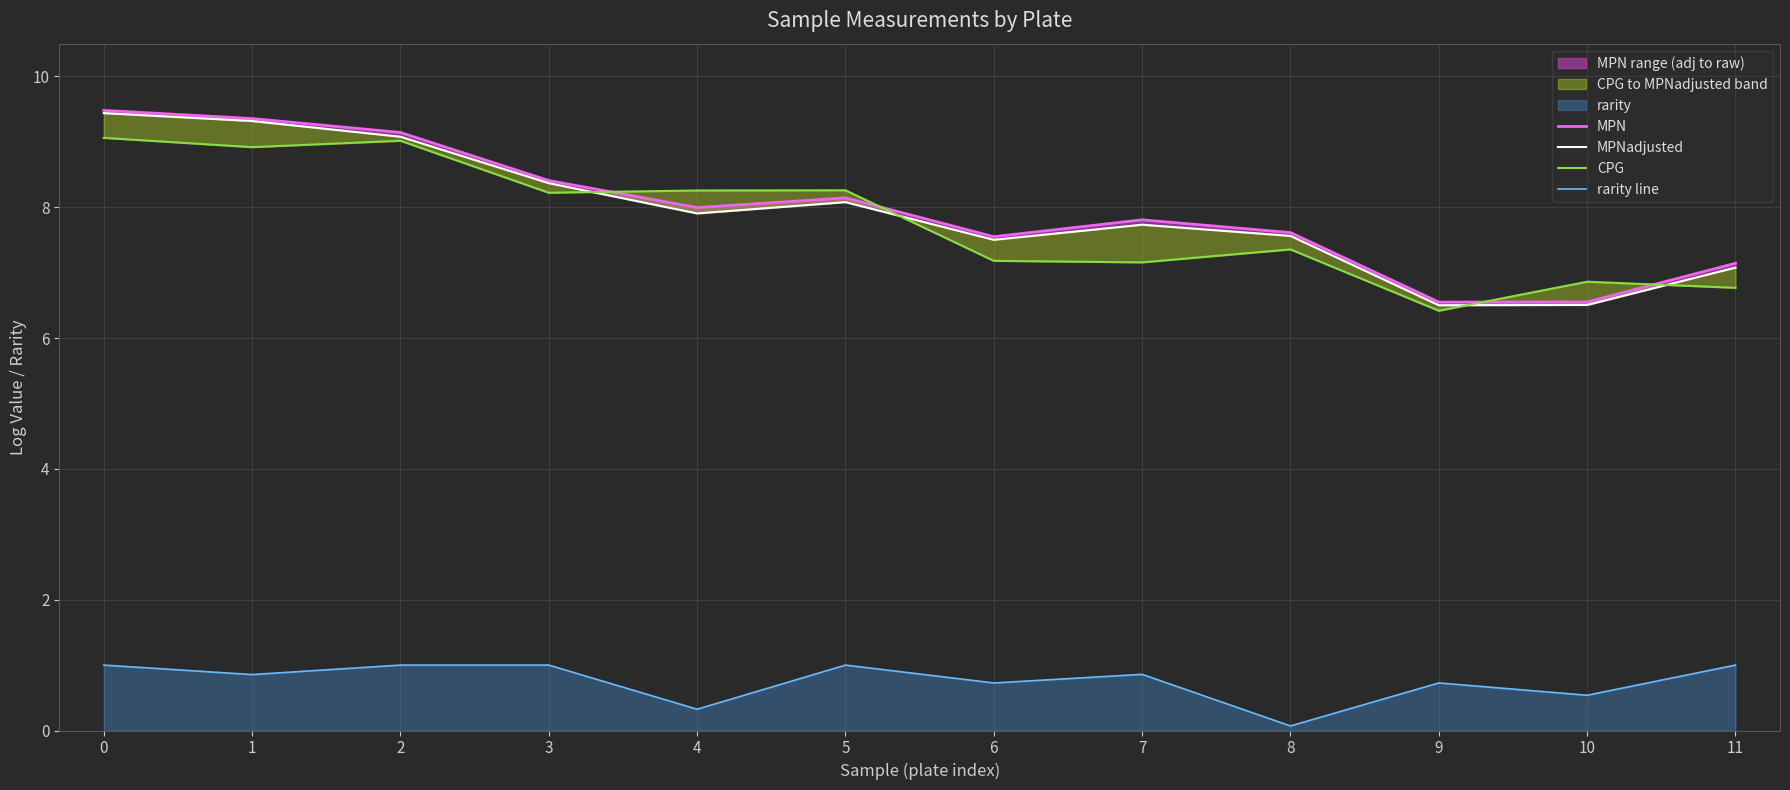

What is the smallest value displayed?

0.1